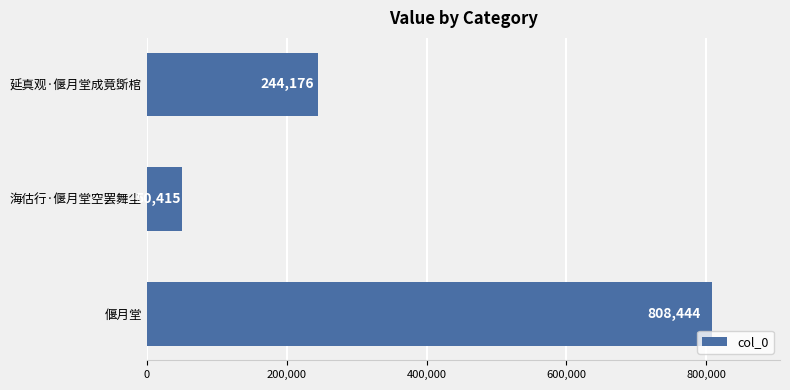

What is the difference between the values at 延真观·偃月堂成竟斲棺 and 偃月堂?

564268